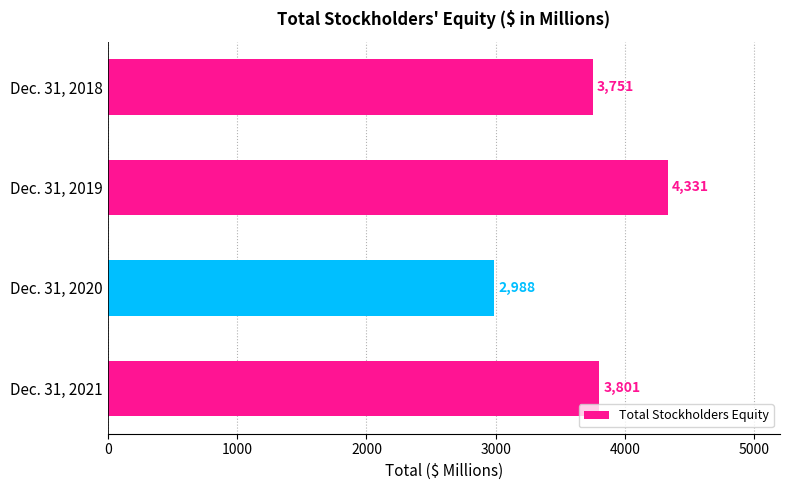

How many data points are less than 3801?

2